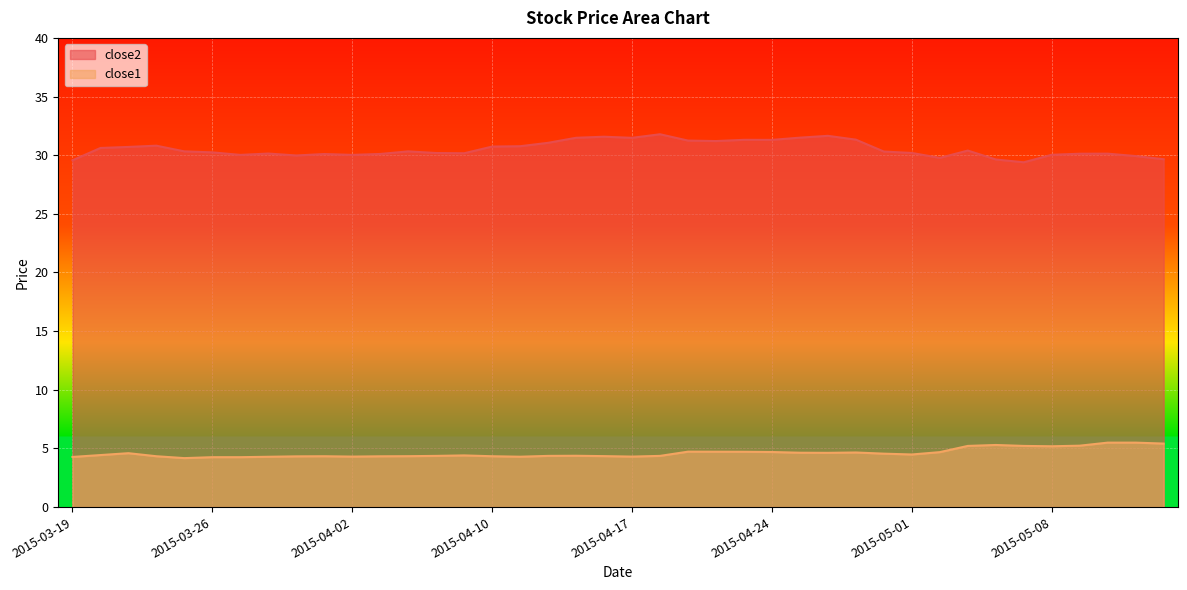

Reading right to left, what are all the values shown in this chart?

close2: 29.7	29.9	30.1	30.1	30.0	29.4	29.6	30.4	29.8	30.2	30.3	31.3	31.6	31.5	31.3	31.3	31.2	31.2	31.8	31.5	31.6	31.5	31.1	30.8	30.7	30.2	30.2	30.3	30.1	30.0	30.1	30.0	30.1	30.0	30.2	30.3	30.8	30.7	30.6	29.6
close1: 5.4	5.5	5.5	5.2	5.2	5.2	5.3	5.2	4.7	4.5	4.6	4.7	4.6	4.6	4.7	4.7	4.7	4.7	4.4	4.3	4.3	4.4	4.4	4.3	4.3	4.4	4.4	4.3	4.3	4.3	4.3	4.3	4.3	4.3	4.3	4.2	4.3	4.6	4.4	4.3